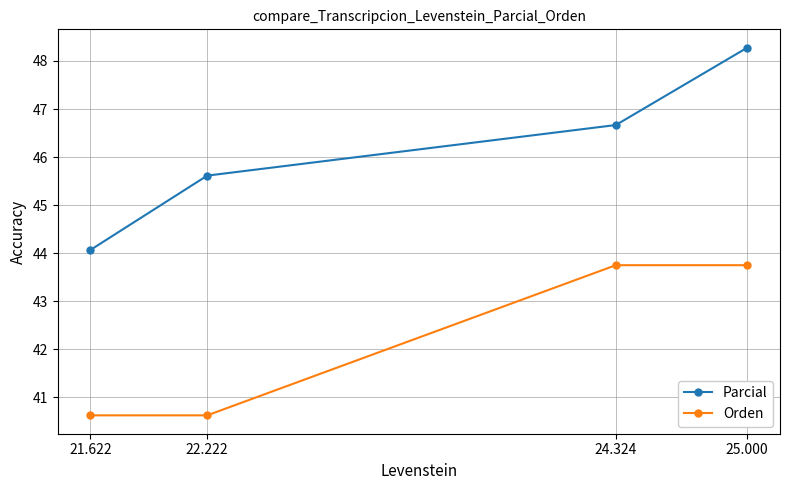

What are all the series names shown in the legend?

Parcial, Orden